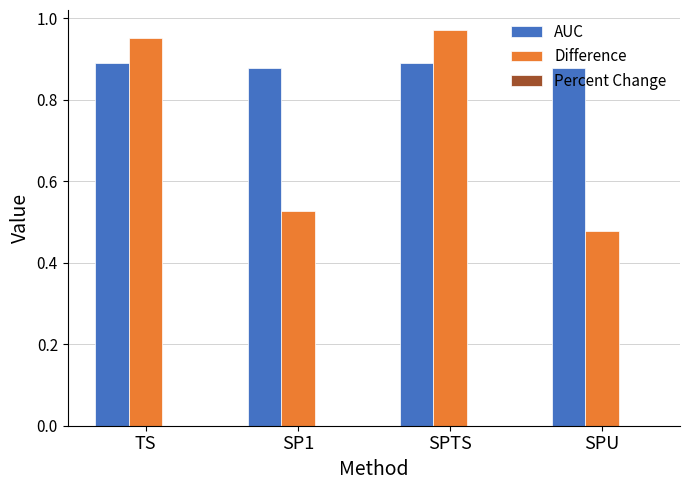

Which category has the lowest value in the Difference series?

SPU